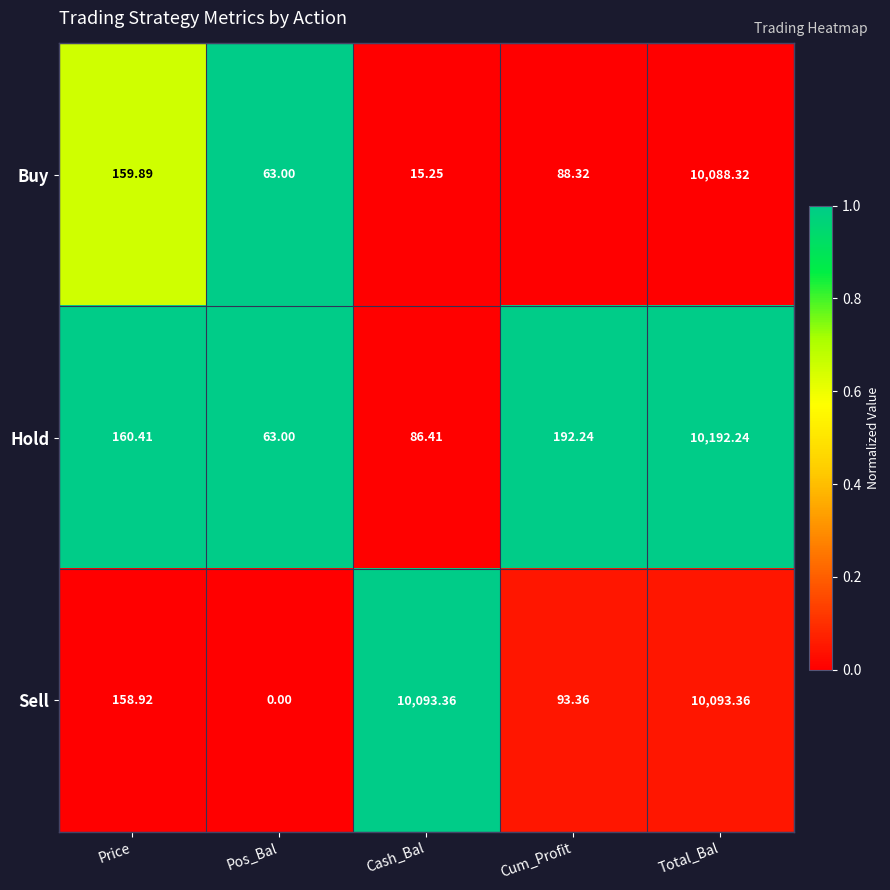

Rank the series at Cum_Profit from highest to lowest value.

Hold, Sell, Buy